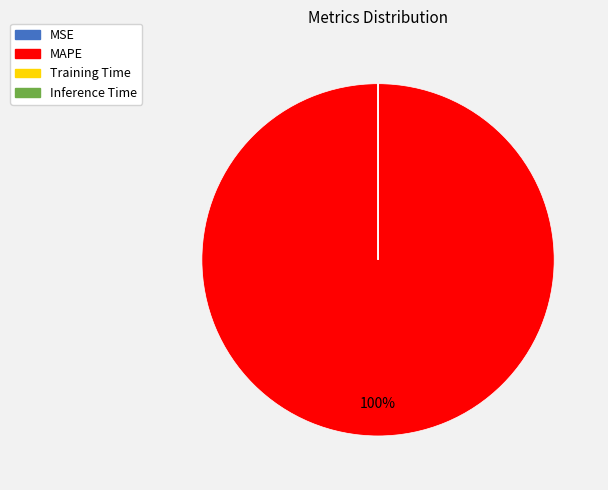

Which slice is the largest?

MAPE